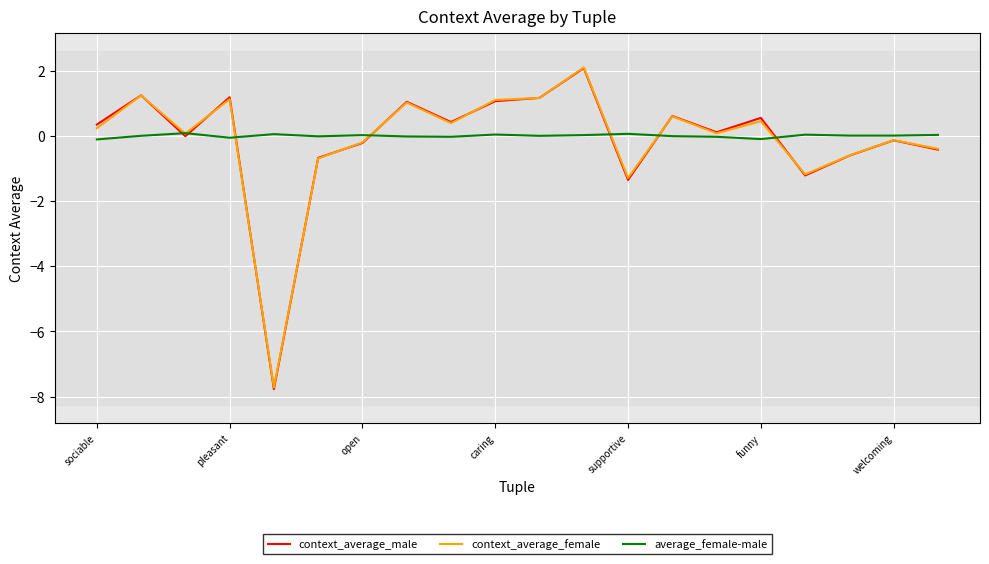

What is the difference between the maximum and minimum values in the context_average_male series?

9.8